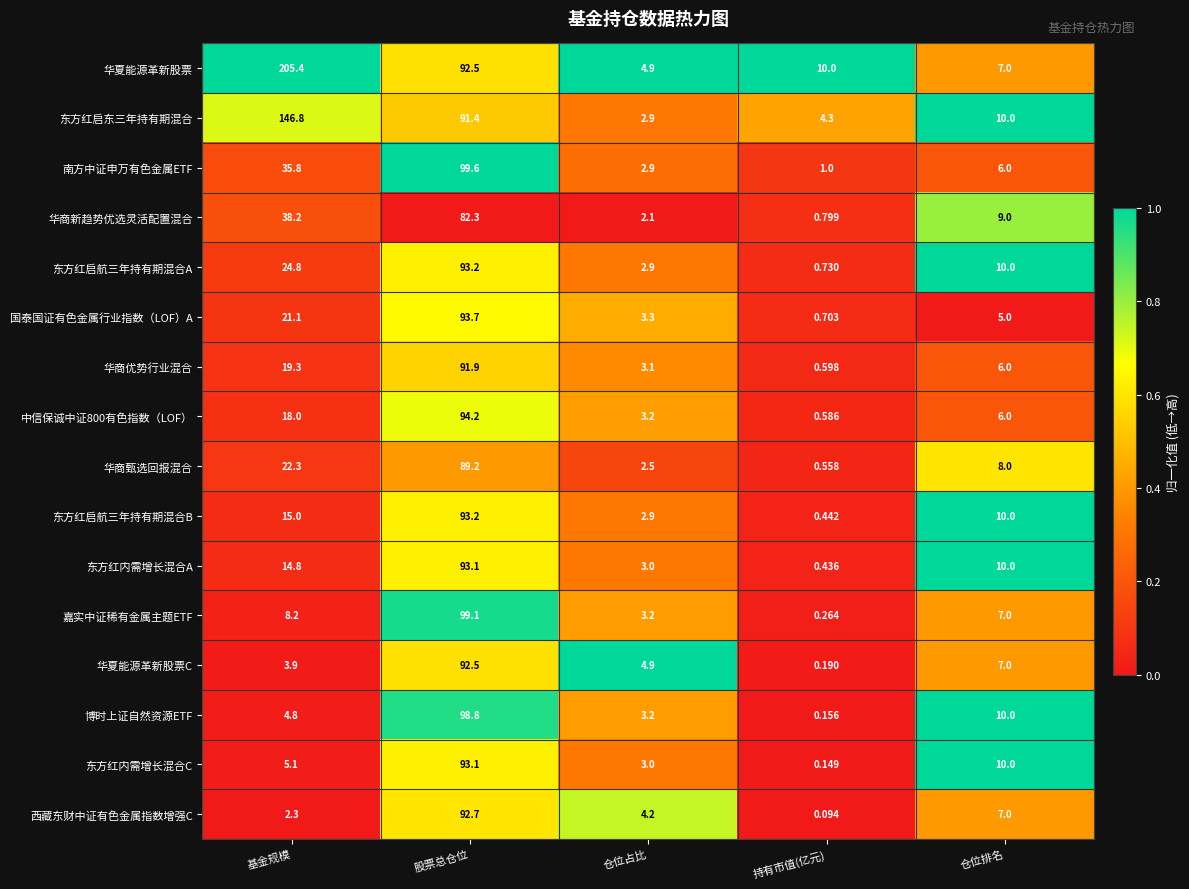

List the labels in order of 南方中证申万有色金属ETF value, smallest first.

持有市值(亿元), 仓位占比, 仓位排名, 基金规模, 股票总仓位